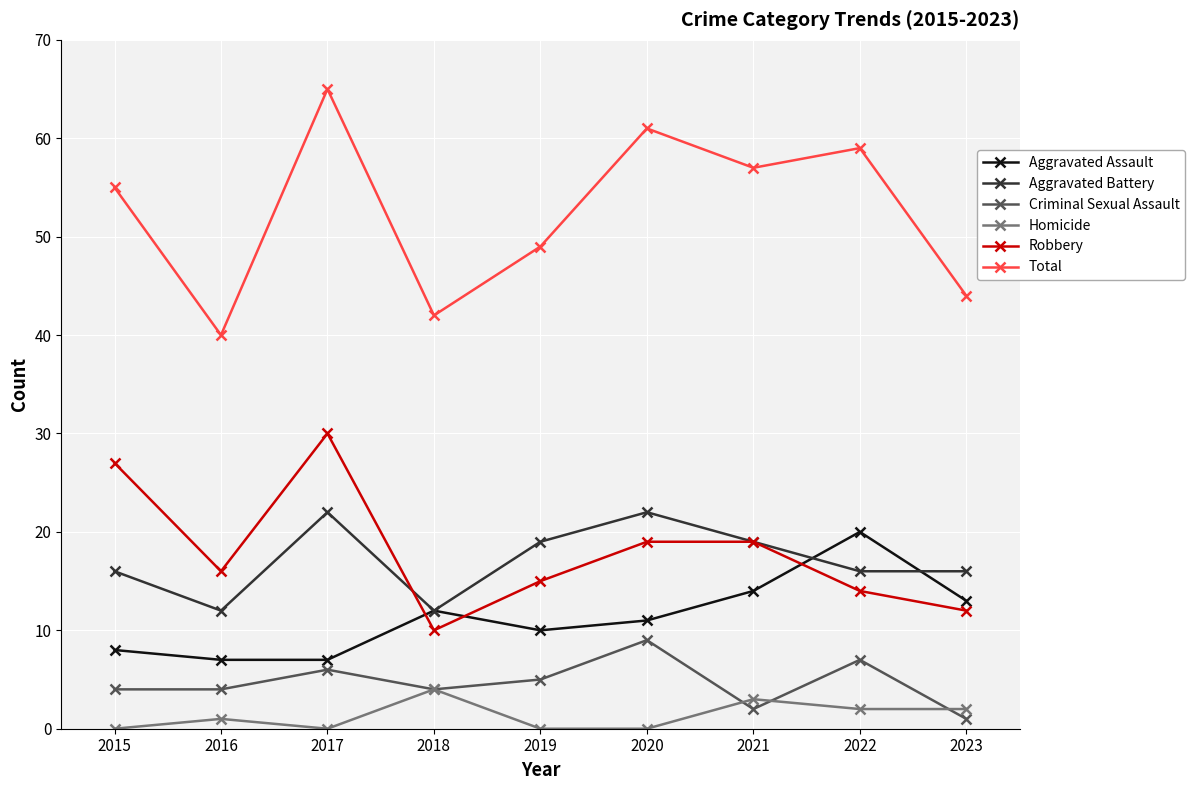

Count the number of categories in the chart.

9